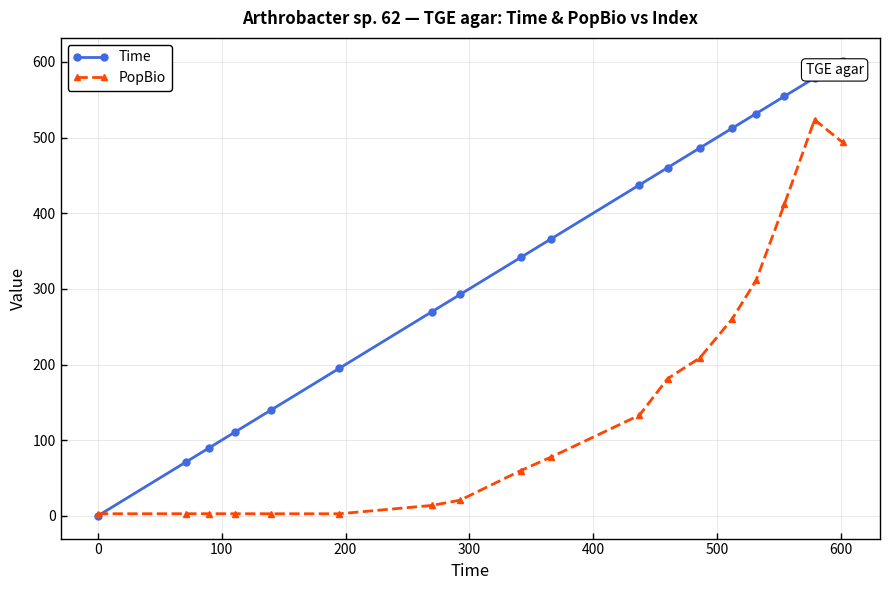

Rank the series by their average value, from lowest to highest.

PopBio, Time